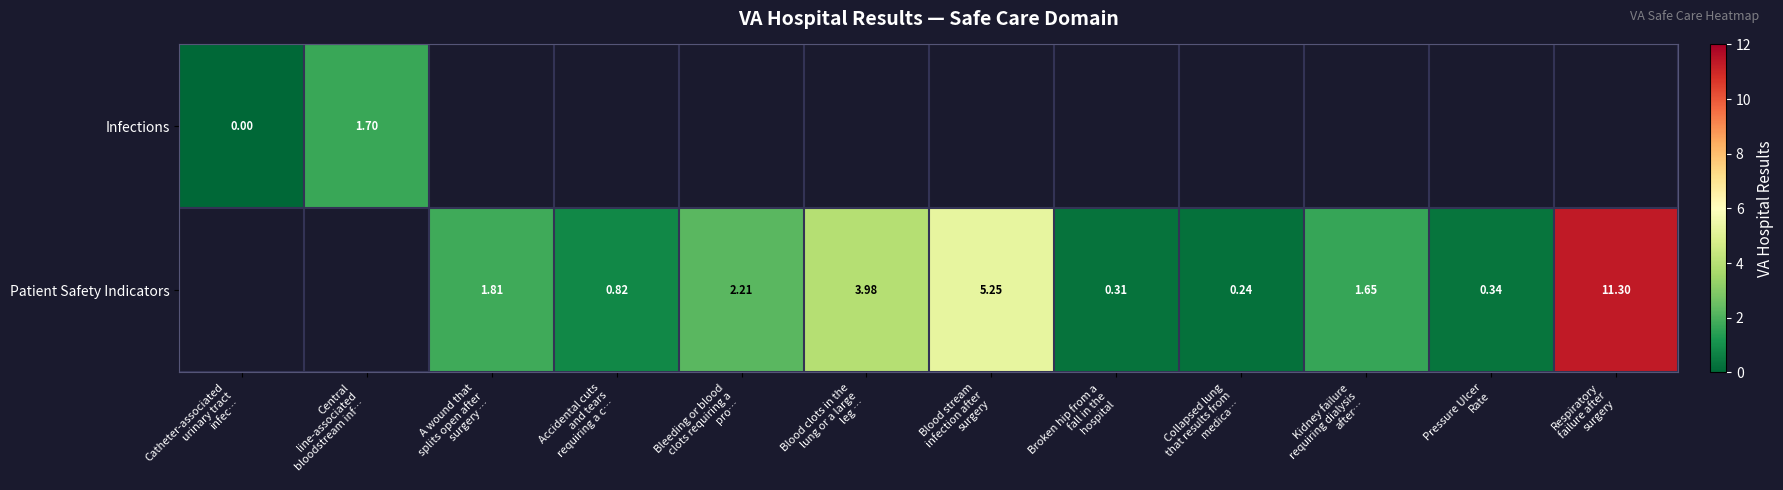

Rank the series at Respiratory failure after surgery from highest to lowest value.

Infections, Patient Safety Indicators